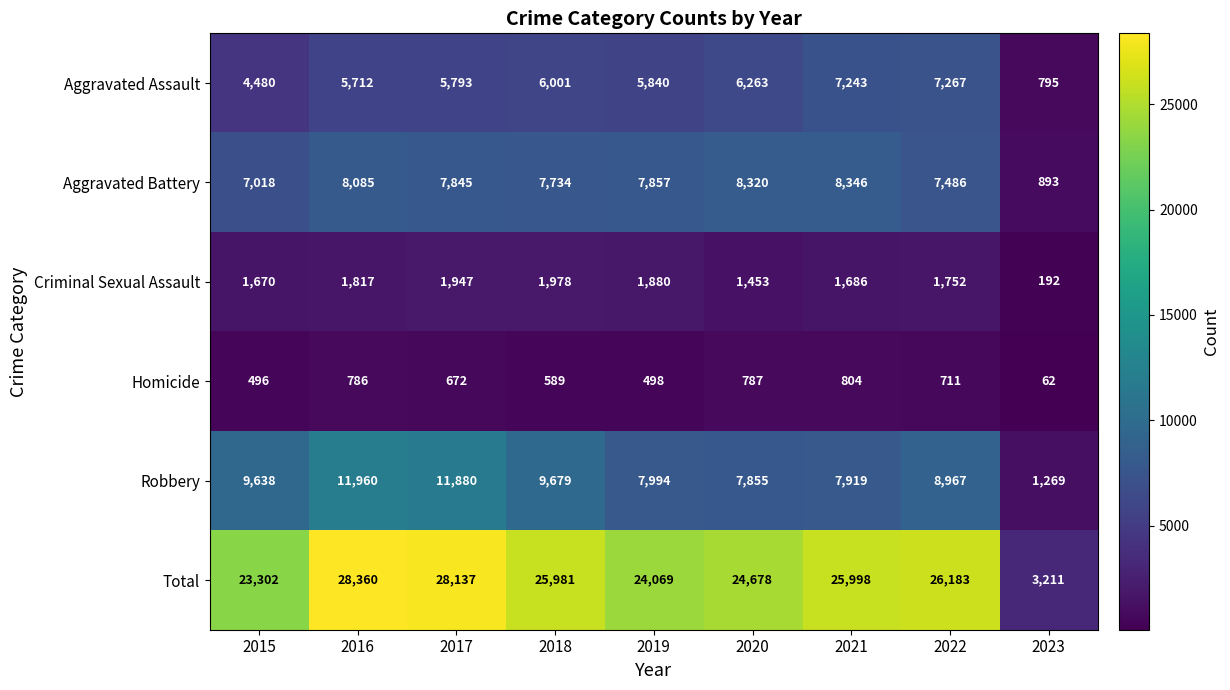

The value of Total at 2017 is 28137. True or false?

True